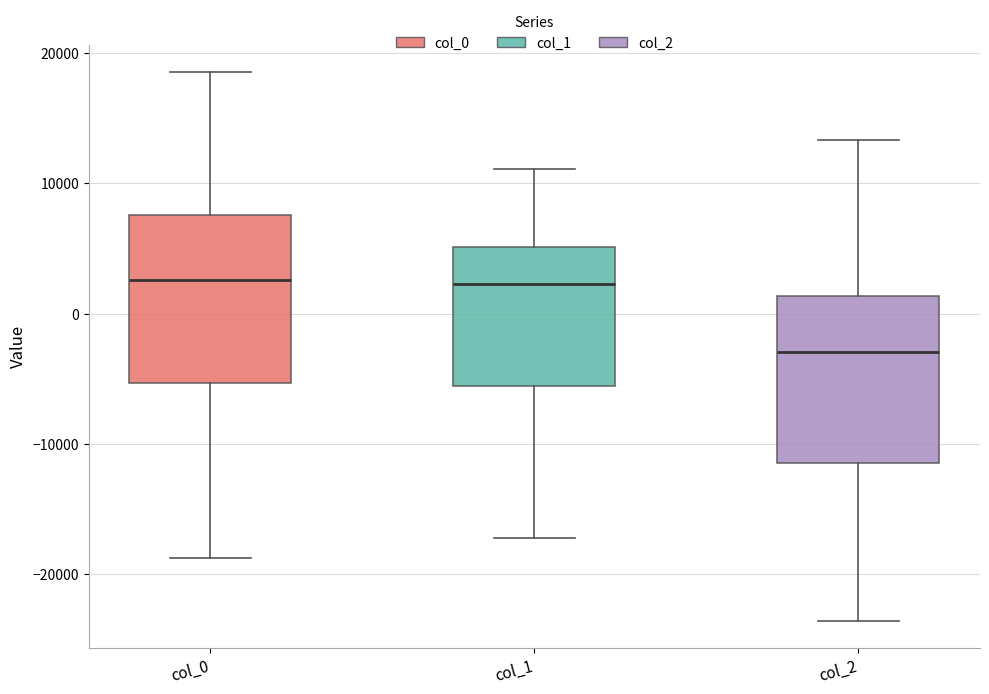

Where does the upper whisker of the box for col_0 end on the y-axis? The values are not printed on the chart, so give them approximately, as read against the axis.

19000